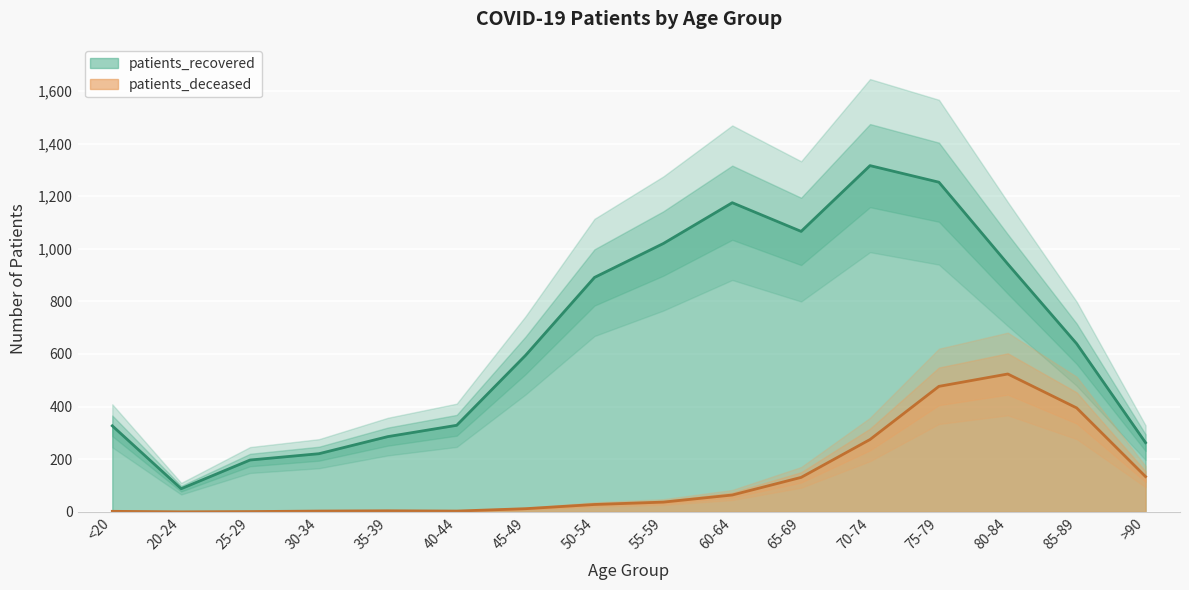

At which category does patients_recovered reach its first local valley?

20-24